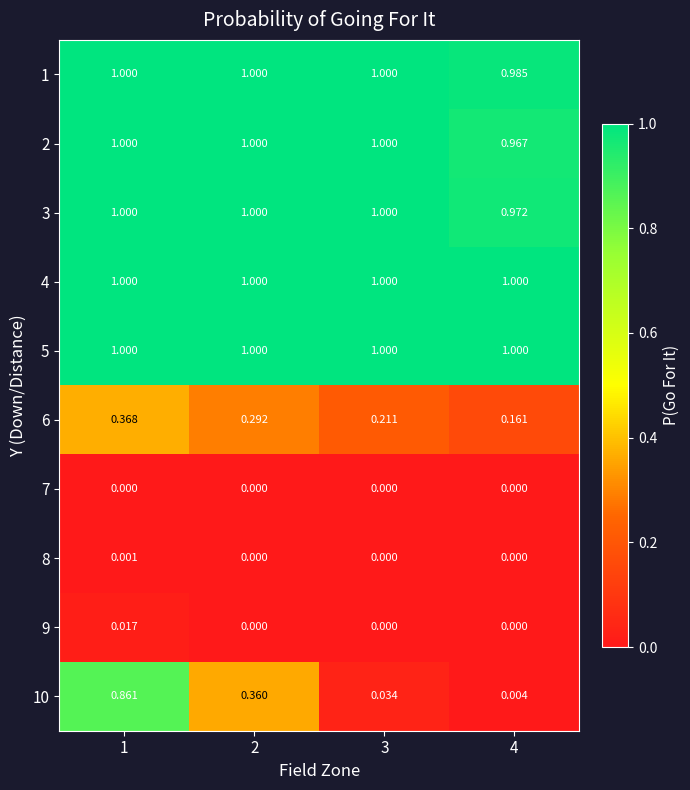

Is the value of 5 at 4 greater than the value of 8 at 3?

Yes